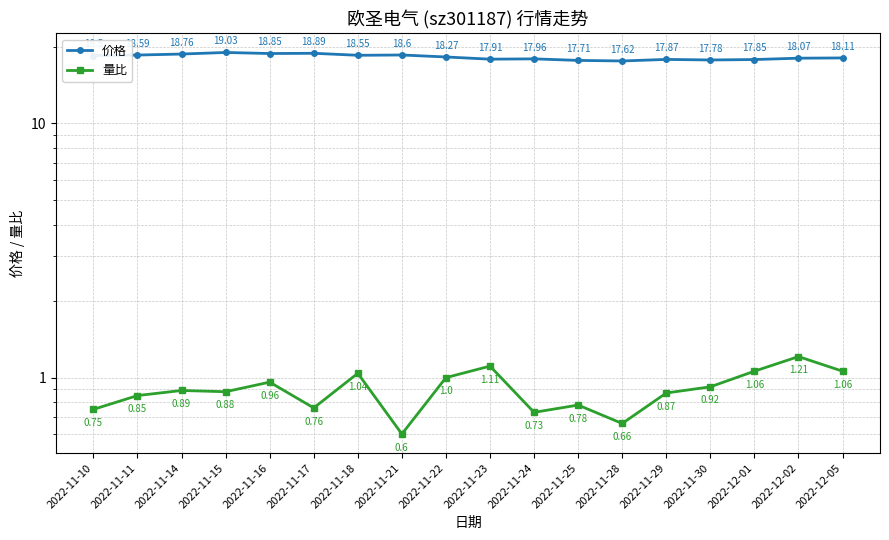

Rank the series at 2022-11-21 from highest to lowest value.

价格, 量比